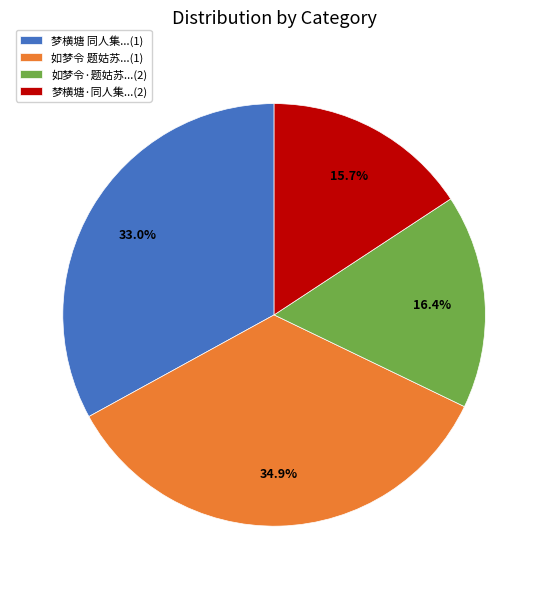

Rank the categories by value from highest to lowest.

如梦令 题姑苏...(1), 梦横塘 同人集...(1), 如梦令·题姑苏...(2), 梦横塘·同人集...(2)